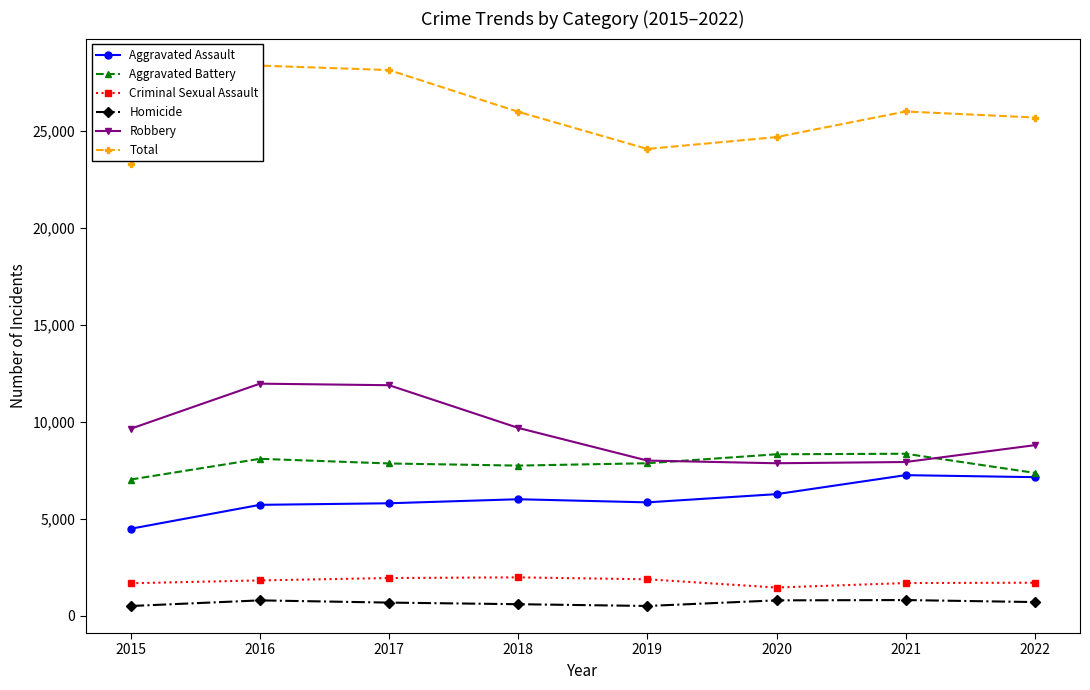

What is the spread (max minus min) of values at 2022?

24983